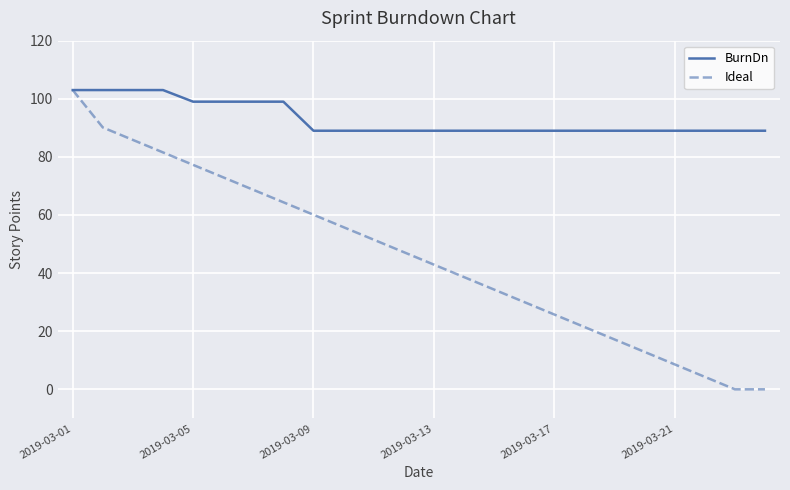

Which series has the largest total across all categories?

BurnDn